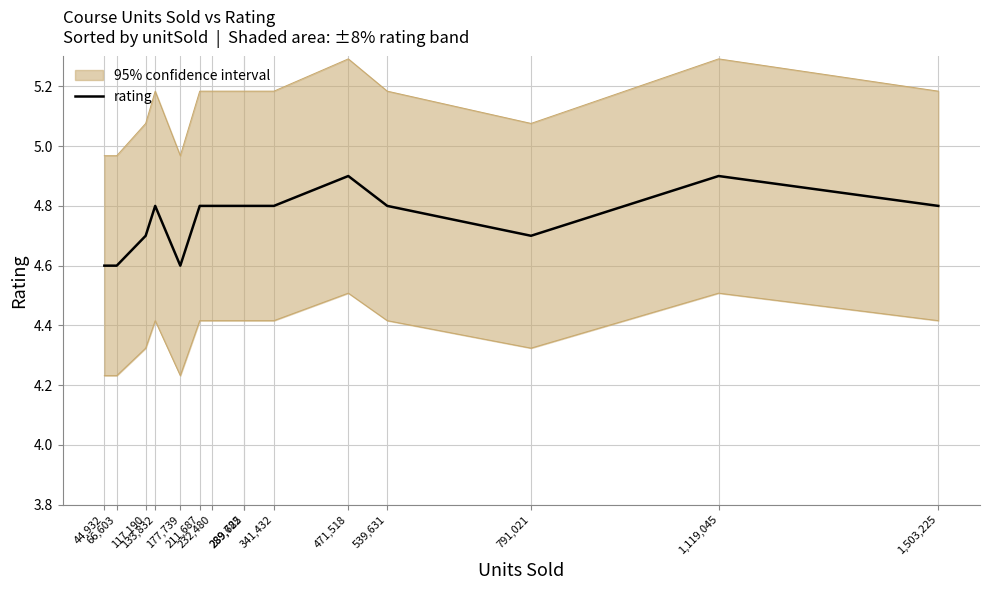

Reading left to right, transcribe all the data shown in this chart.

4.6	4.6	4.7	4.8	4.6	4.8	4.8	4.8	4.8	4.8	4.9	4.8	4.7	4.9	4.8